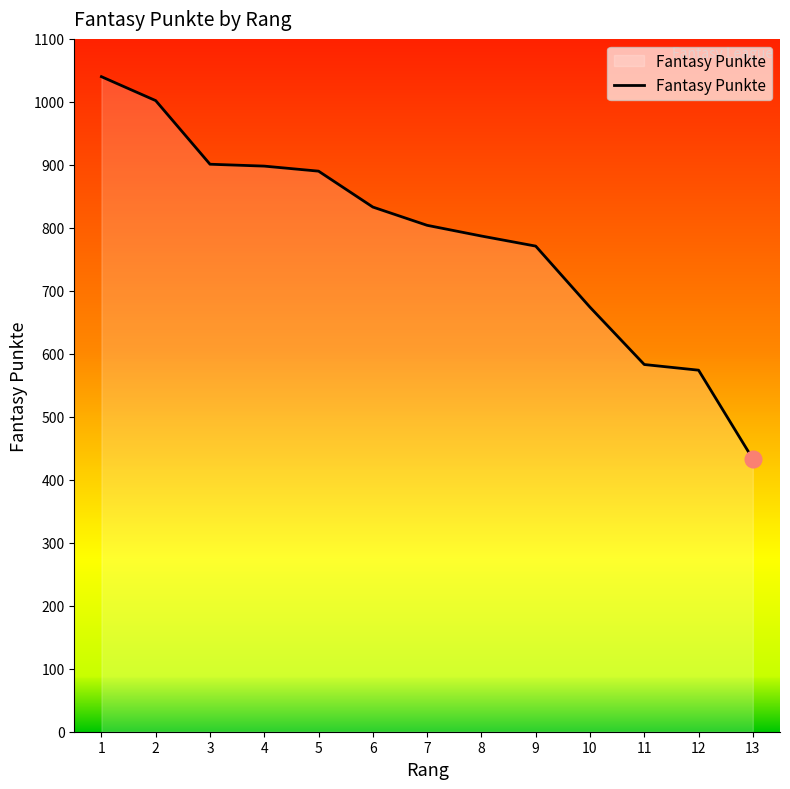

What is the difference between the values at 2 and 4?

104